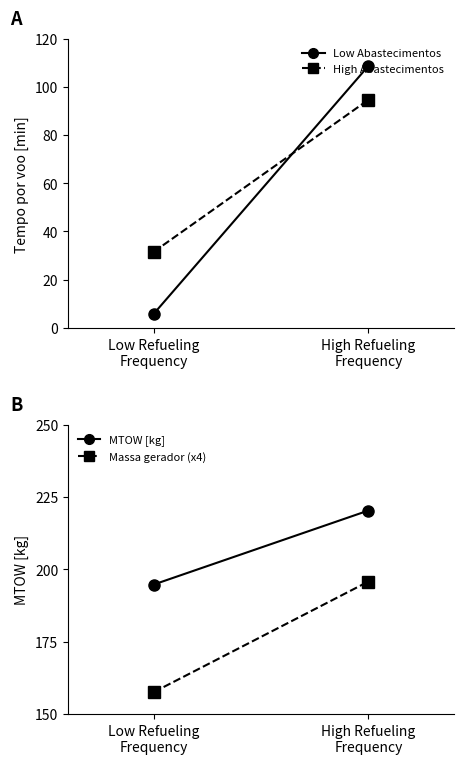

What is the difference between the MTOW [kg] values at Low Refueling
Frequency and High Refueling
Frequency?

25.6